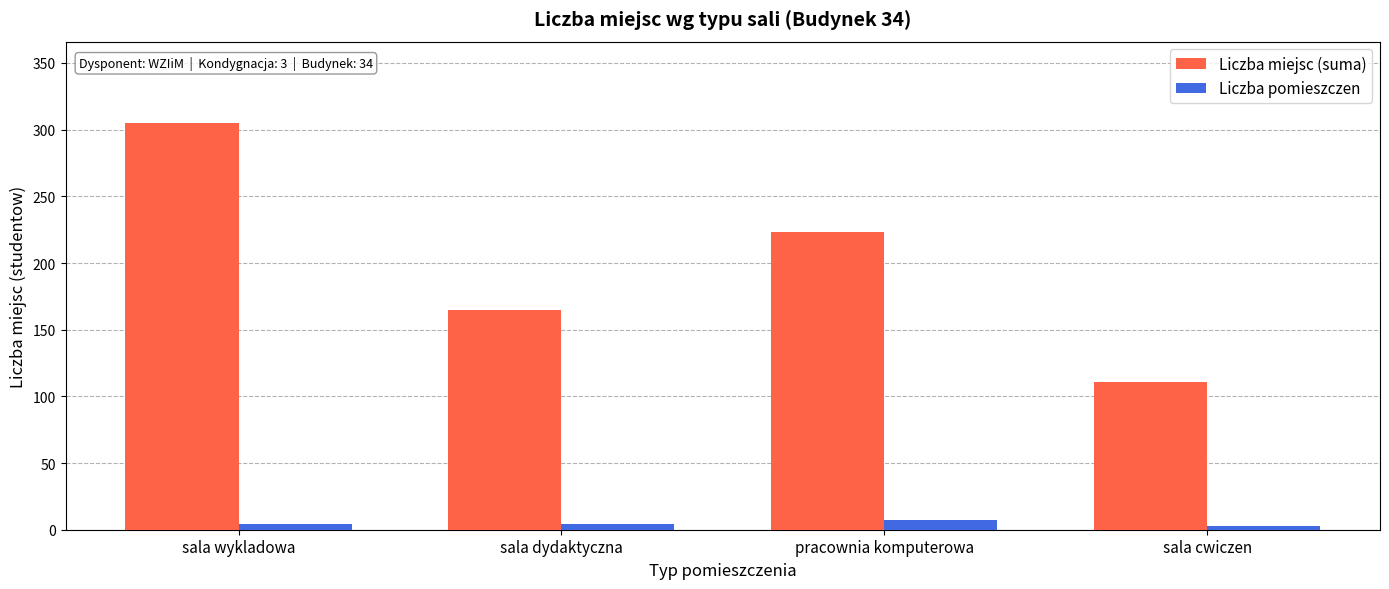

Between sala wykladowa and pracownia komputerowa, which series saw the biggest shift?

Liczba miejsc (suma)